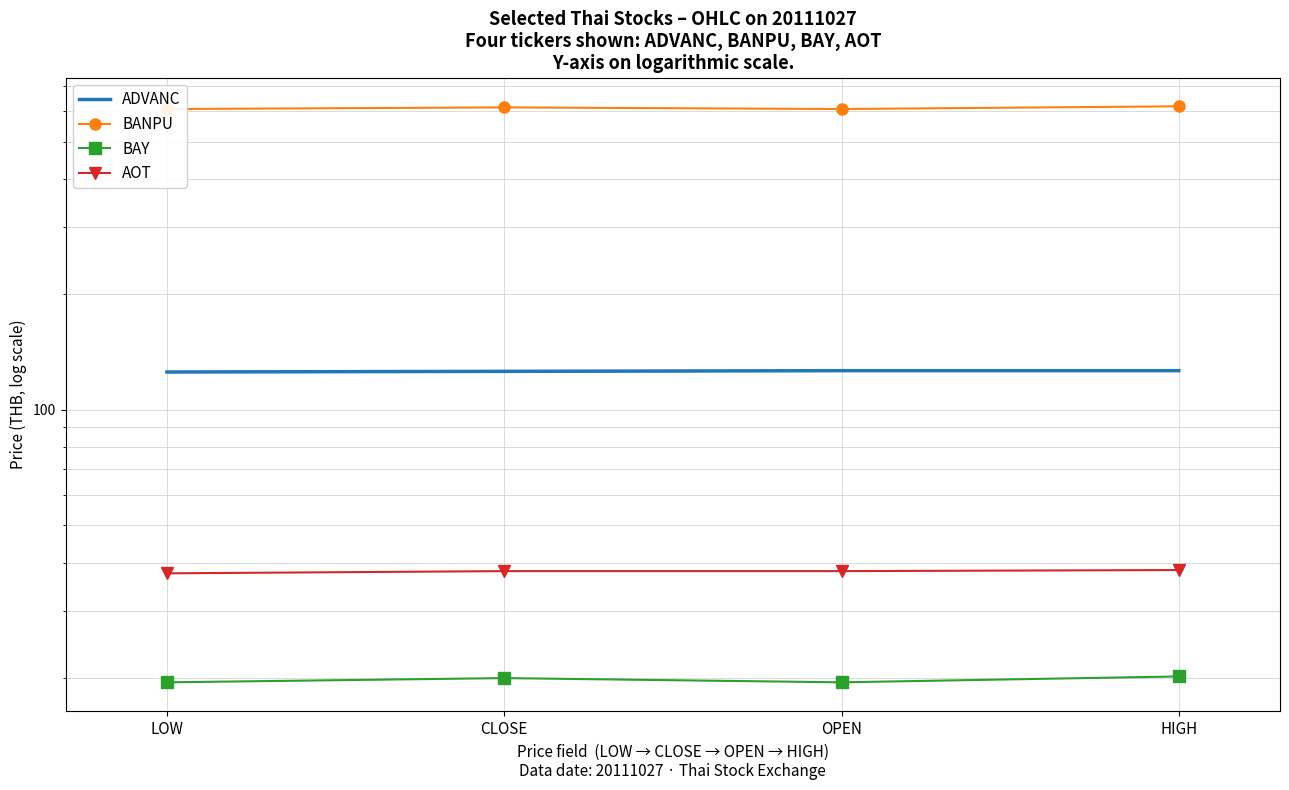

What is the difference between the ADVANC values at OPEN and LOW?

1.0